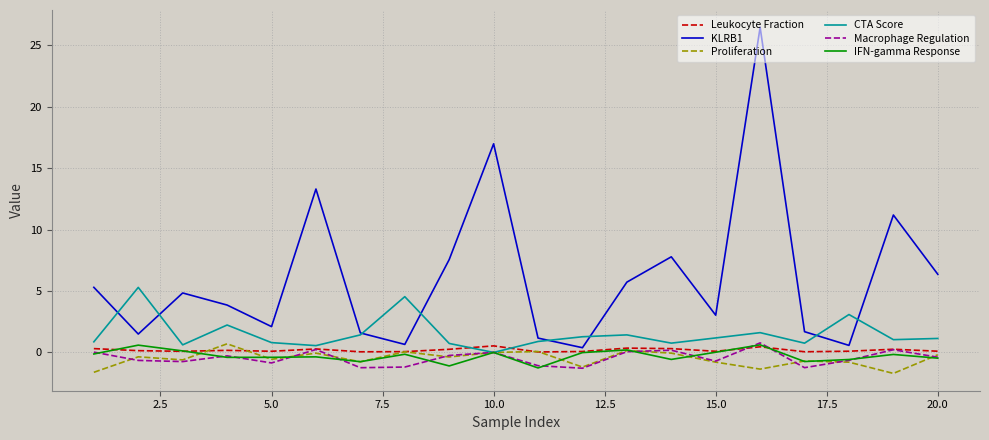

What is the highest value of the Proliferation series?

0.7